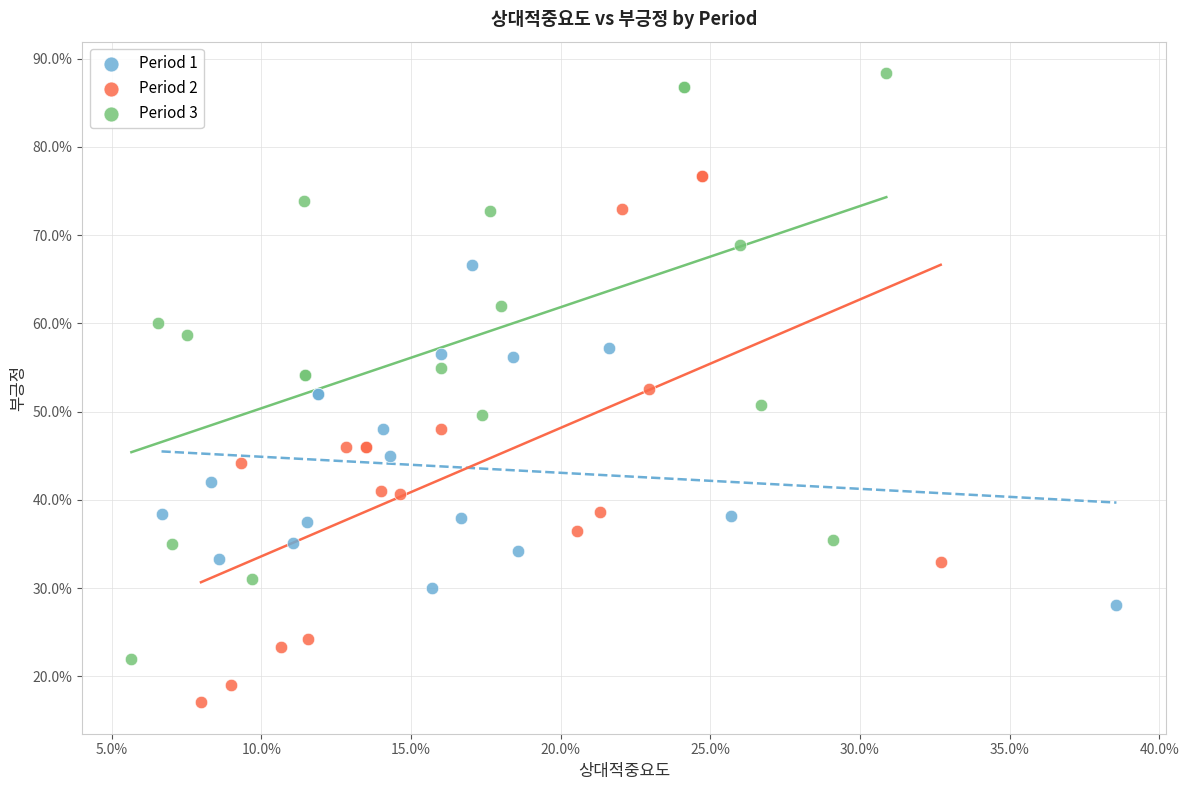

What are all the series names shown in the legend?

Period 1, Period 2, Period 3